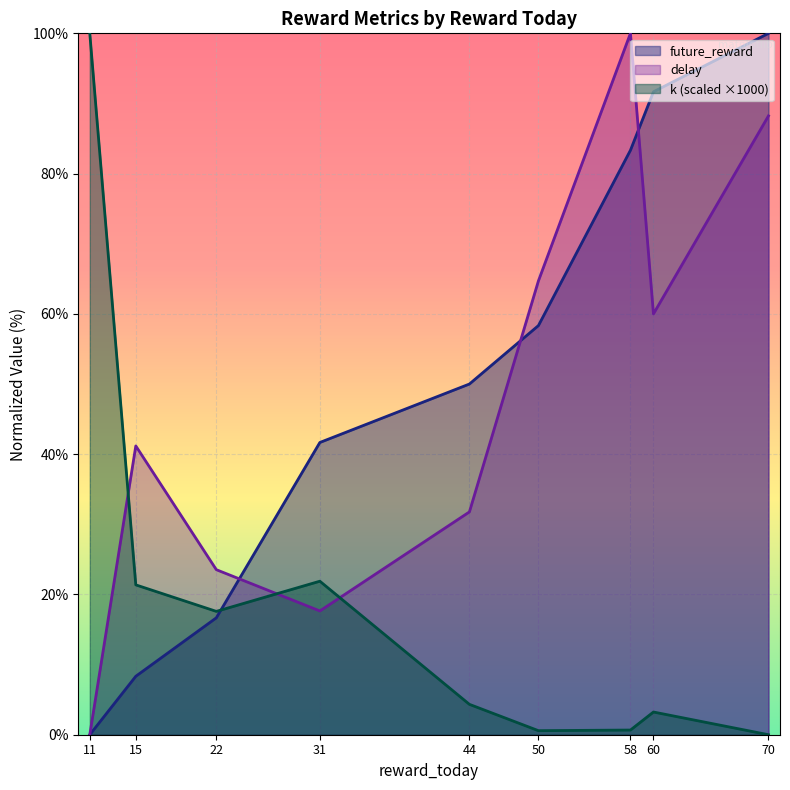

Reading right to left, transcribe all the data shown in this chart.

future_reward: 100.0	91.7	83.3	58.3	50.0	41.7	16.7	8.3	0.0
delay: 88.2	60.0	100.0	64.7	31.8	17.6	23.5	41.2	0.0
k: 0.0	3.2	0.7	0.6	4.3	21.9	17.6	21.4	100.0